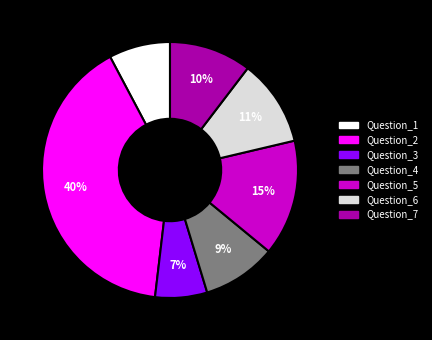

Count the number of slices in the pie.

7